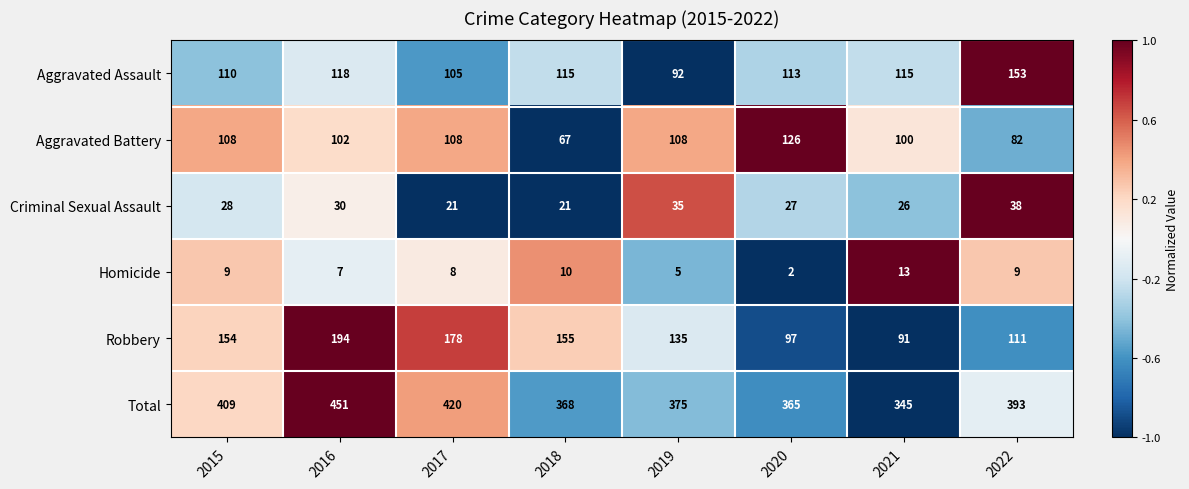

At which category is the sum across all series the highest?

2016